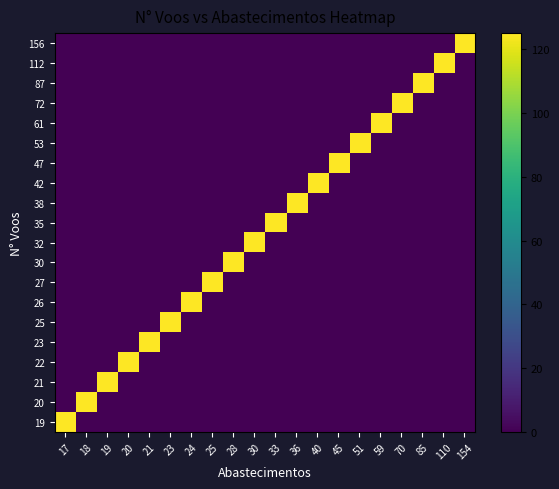

List the series in order of their peak value, lowest first.

156, 112, 87, 72, 61, 53, 47, 42, 38, 35, 32, 30, 27, 26, 25, 23, 22, 21, 20, 19